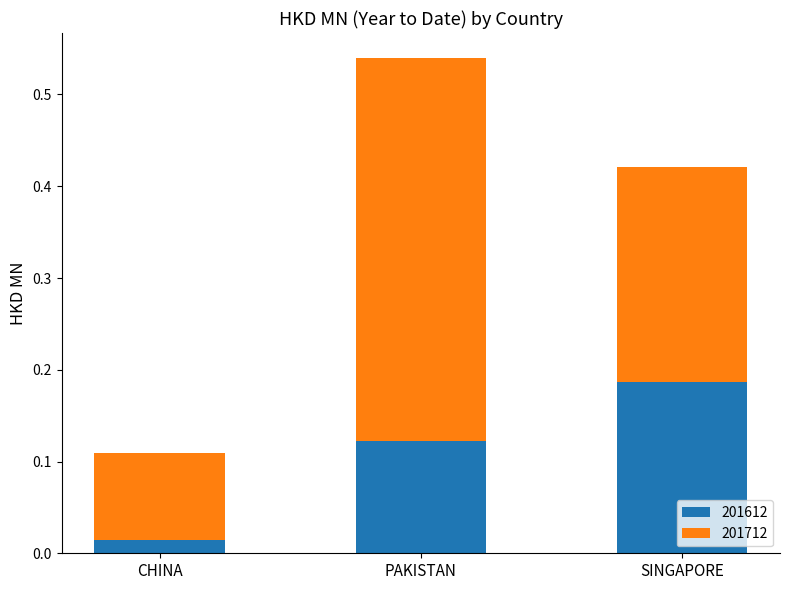

The value of 201612 at PAKISTAN is 0.2. True or false?

False